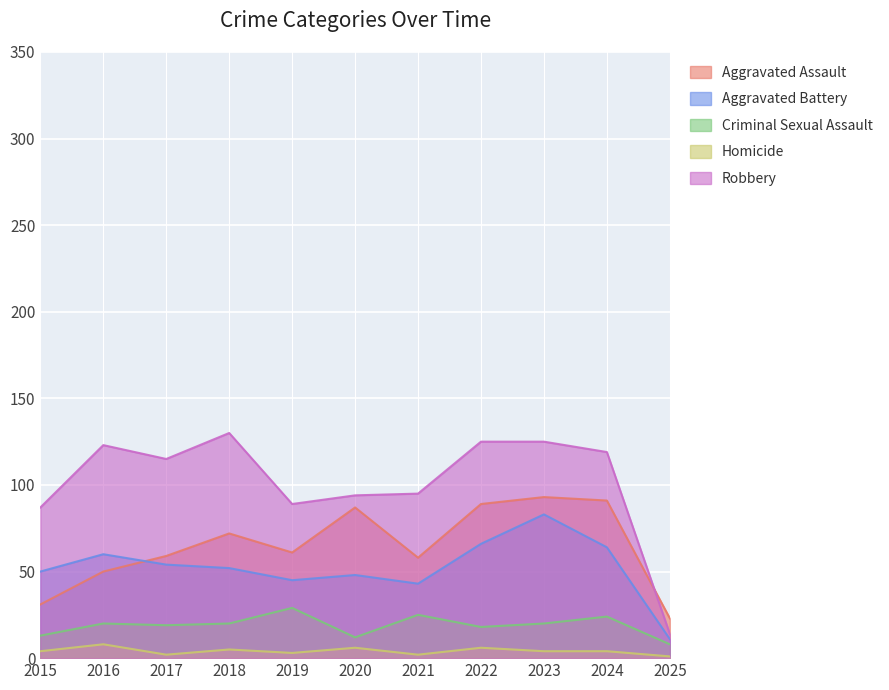

Which series has the largest range (max minus min)?

Robbery